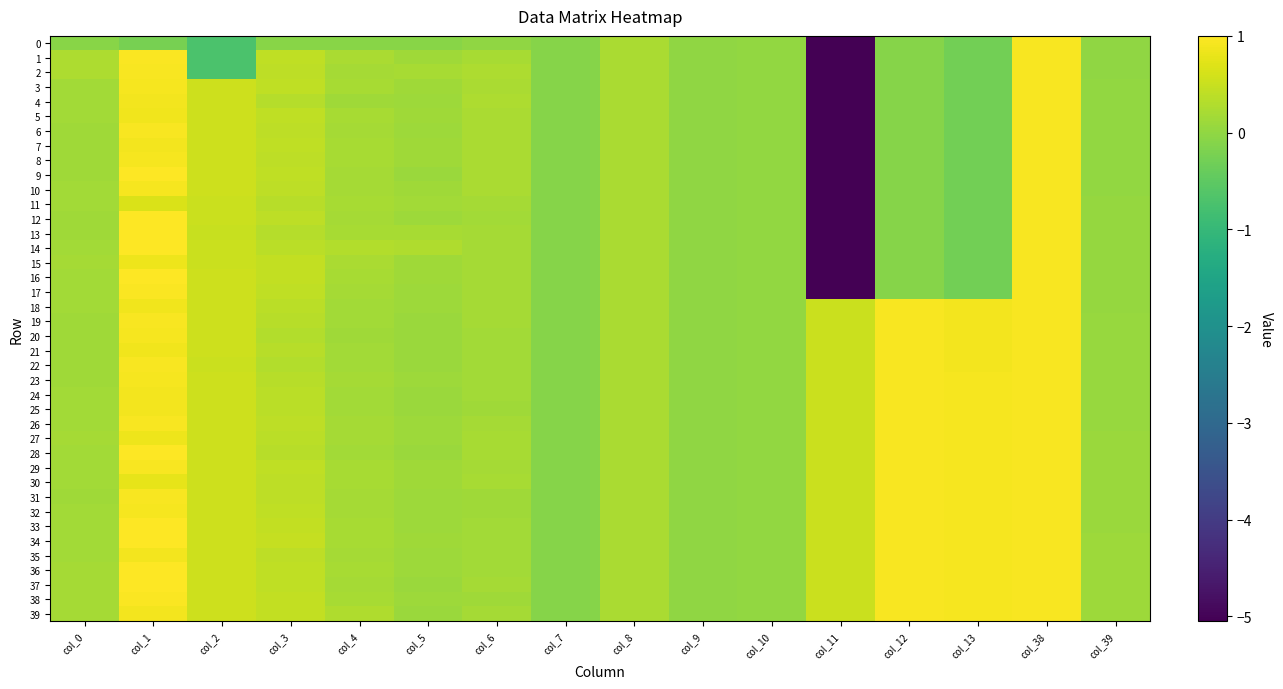

What is the difference between the highest and lowest values at col_13?

1.2